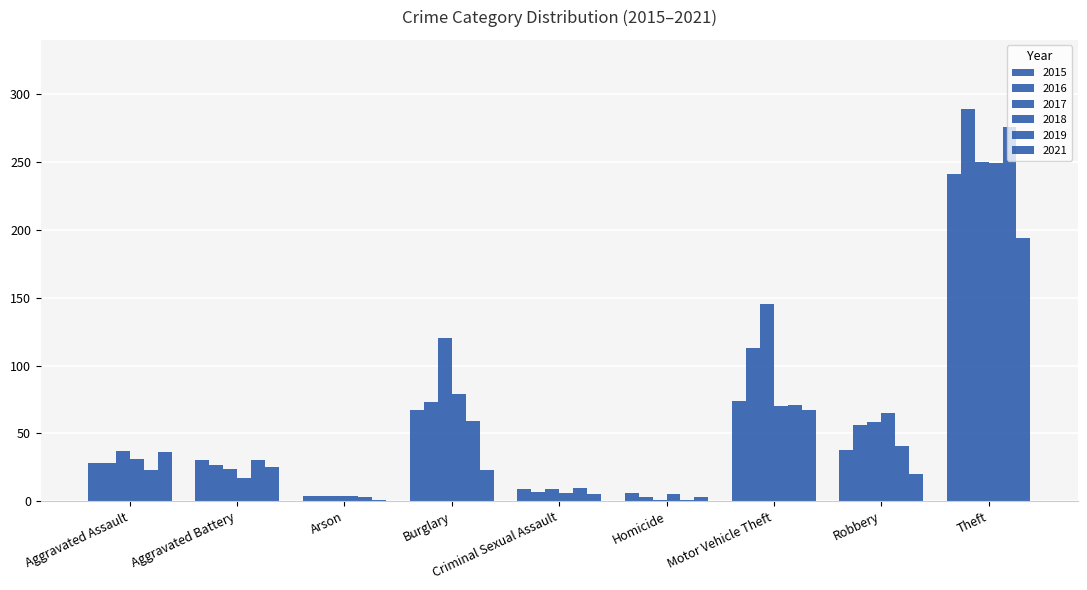

Are the bars horizontal?

No